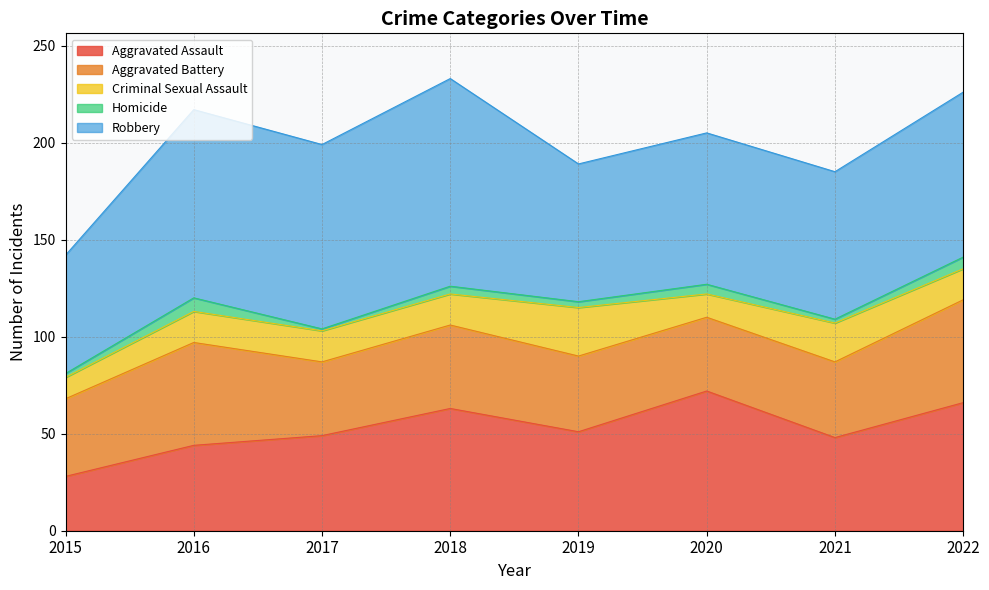

Where is Criminal Sexual Assault nearest to the value 18?

2016